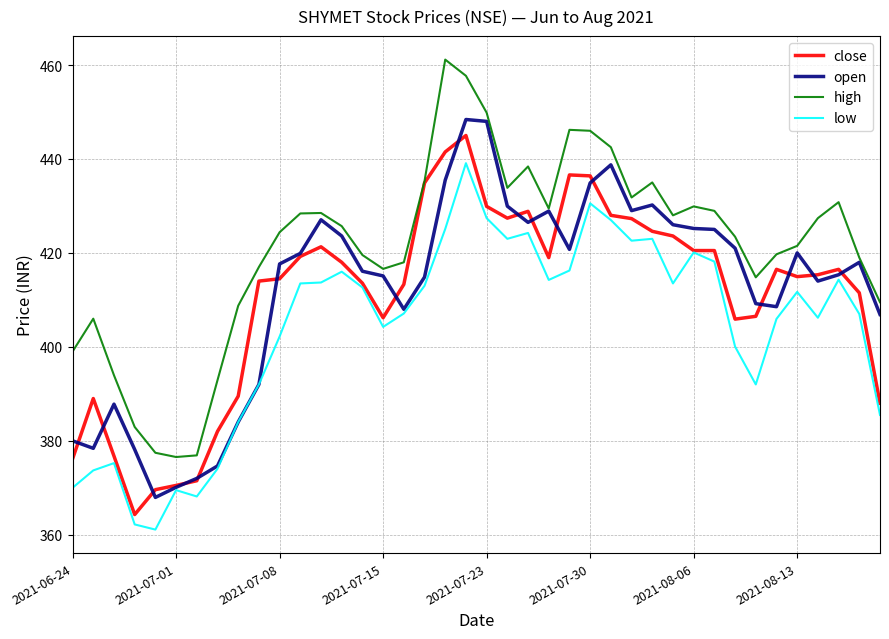

What is the minimum value for close?

364.3